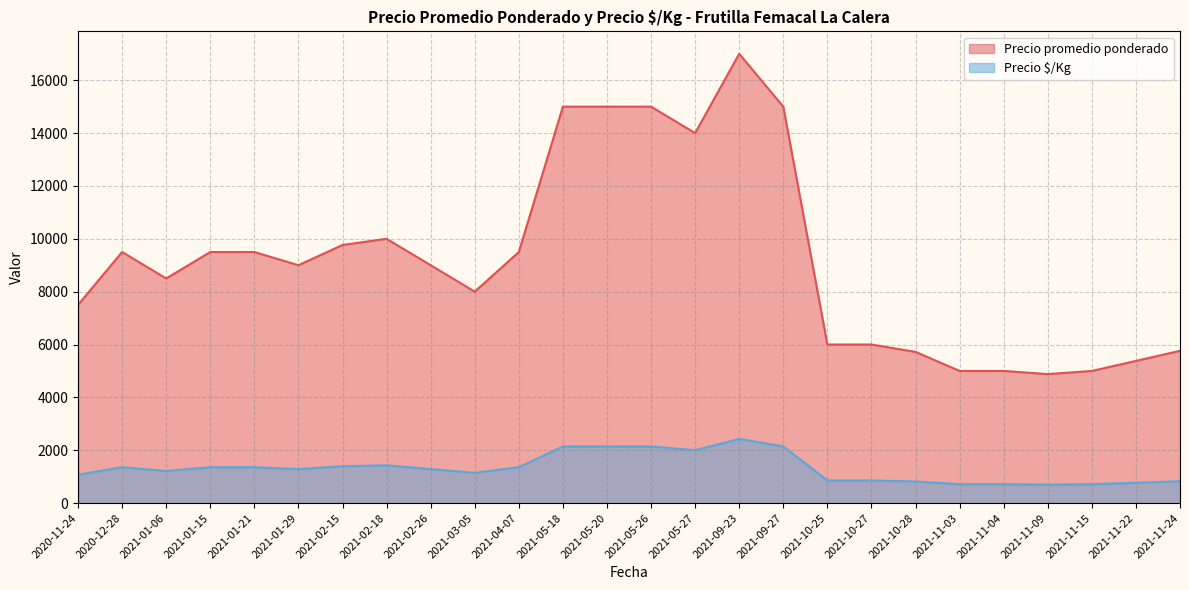

What is the difference between the highest and lowest values at 2021-02-18?

8571.0